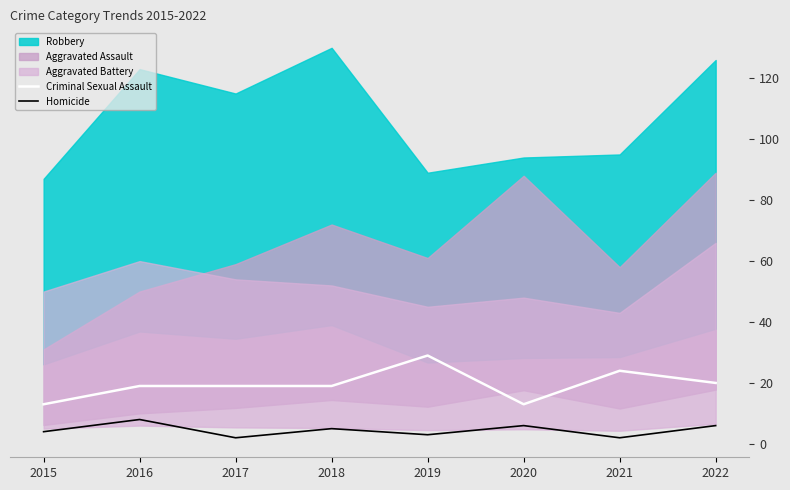

What is the difference between the Criminal Sexual Assault values at 2017 and 2022?

1